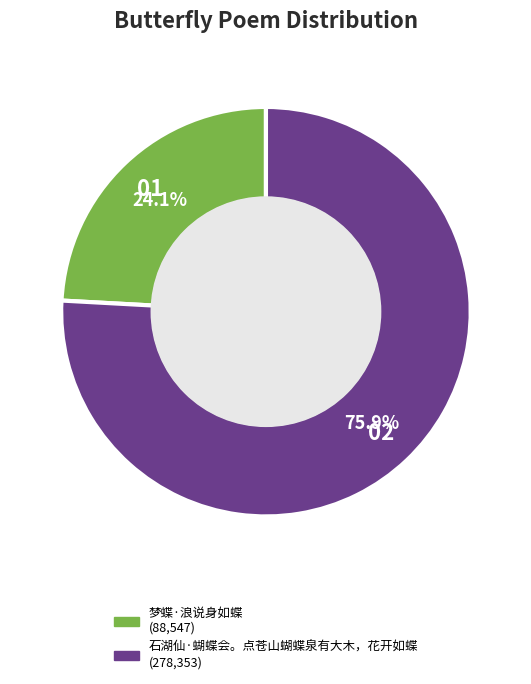

To the nearest percent, what percentage of the pie is 梦蝶·浪说身如蝶?

24%